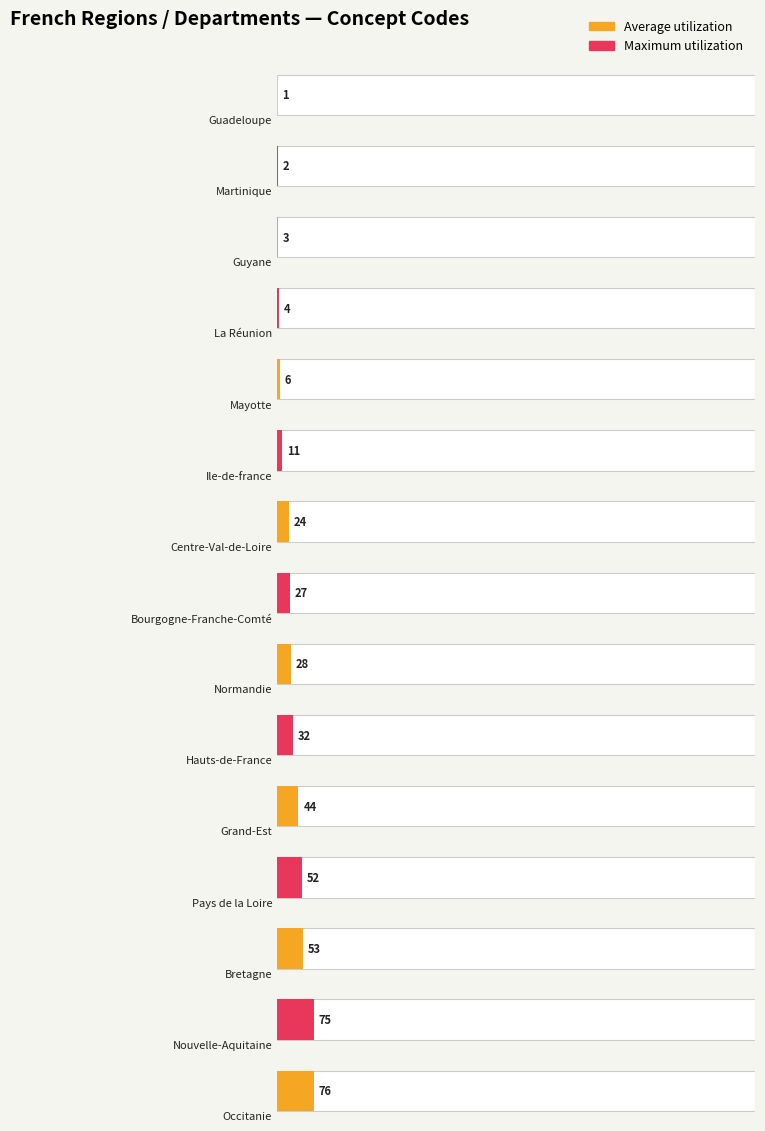

At which category does the chart reach its minimum across all series?

Guadeloupe